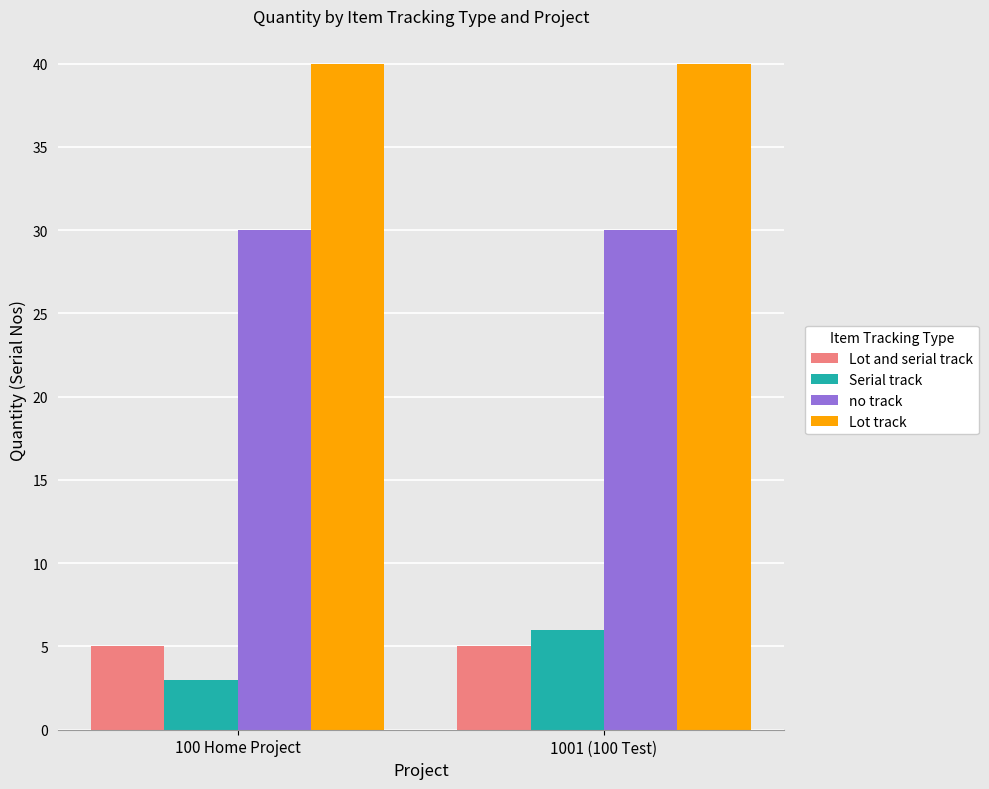

What is the label of the 2nd bar from the right?

100 Home Project